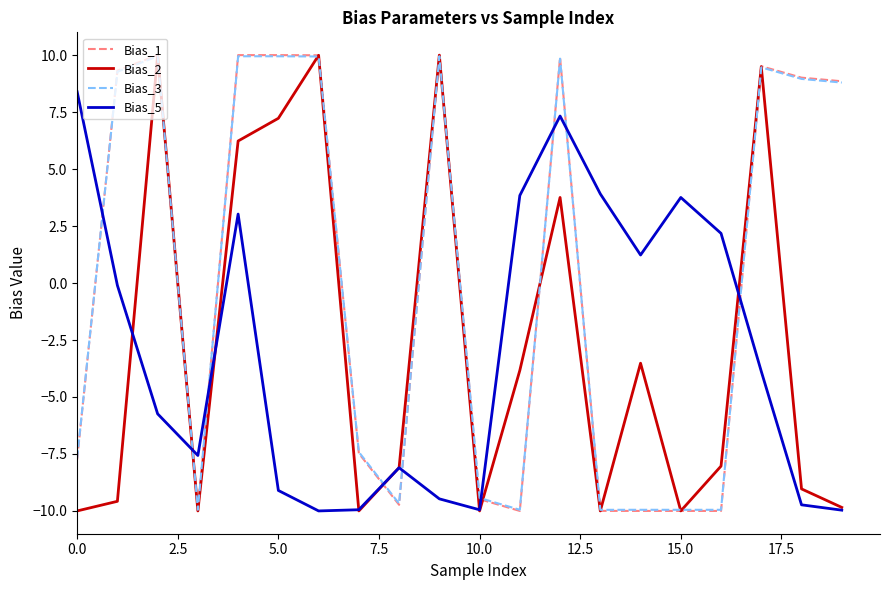

True or false: Bias_5 and Bias_1 intersect in this chart.

True